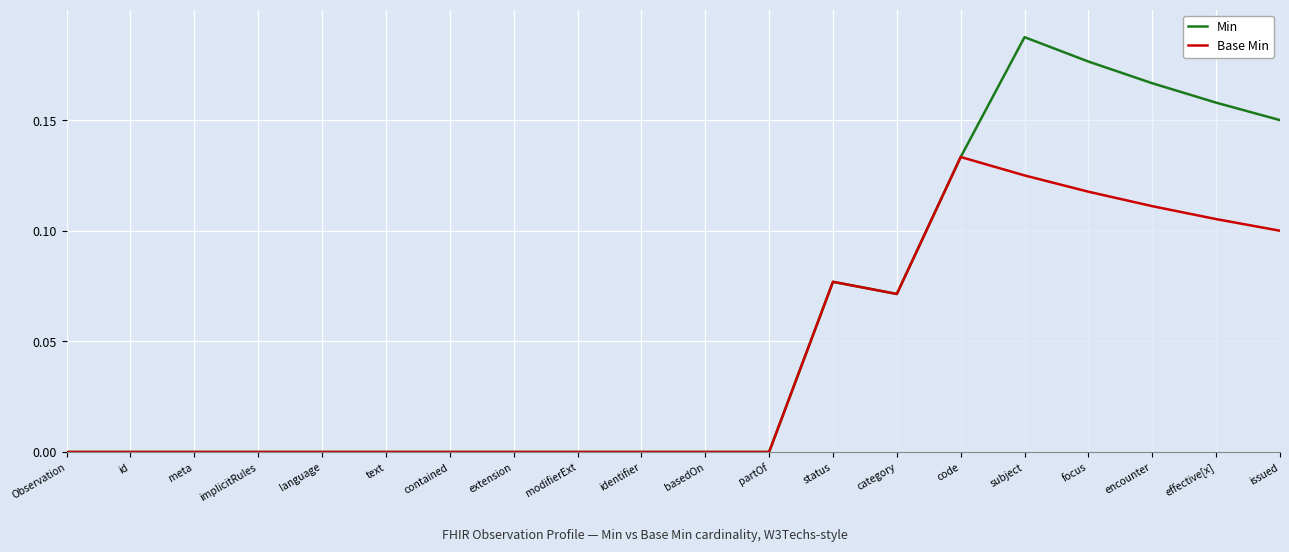

What is the label of the 15th point from the right?

text